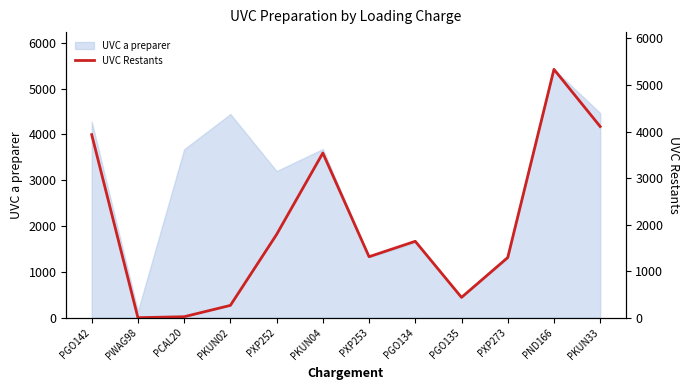

At which label does UVC a preparer reach its peak?

PND166